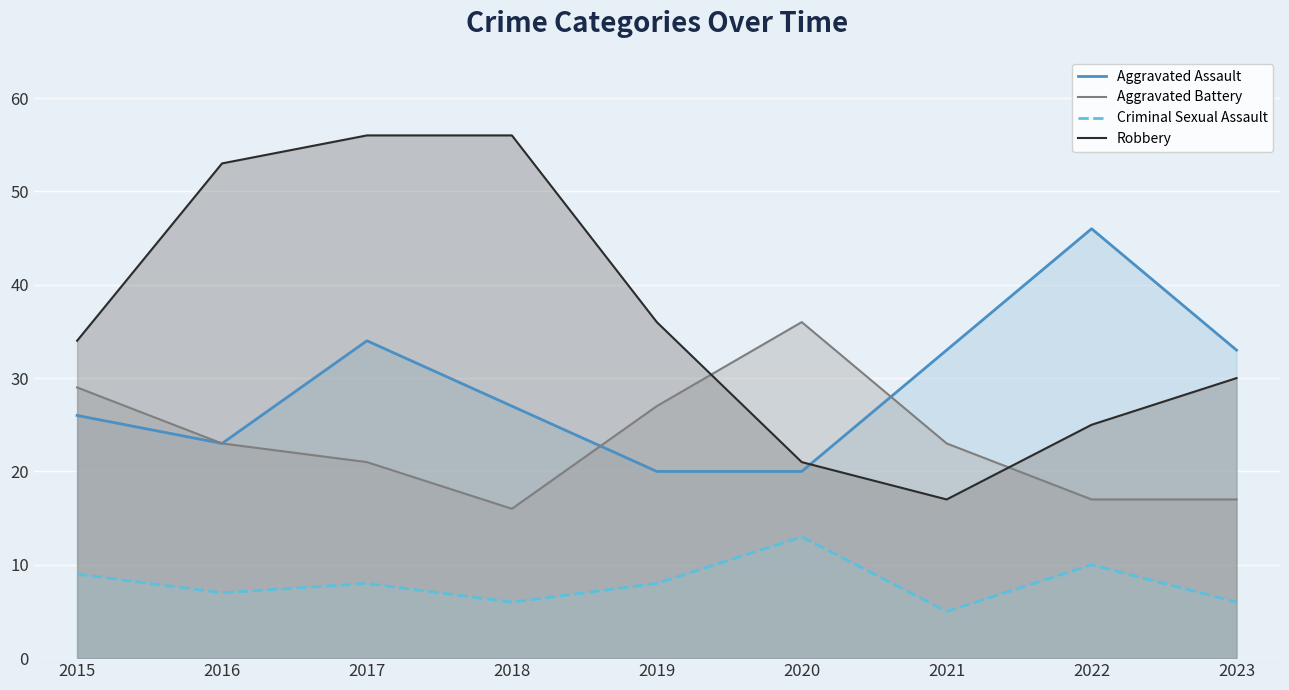

Between 2017 and 2018, which is larger?

2017